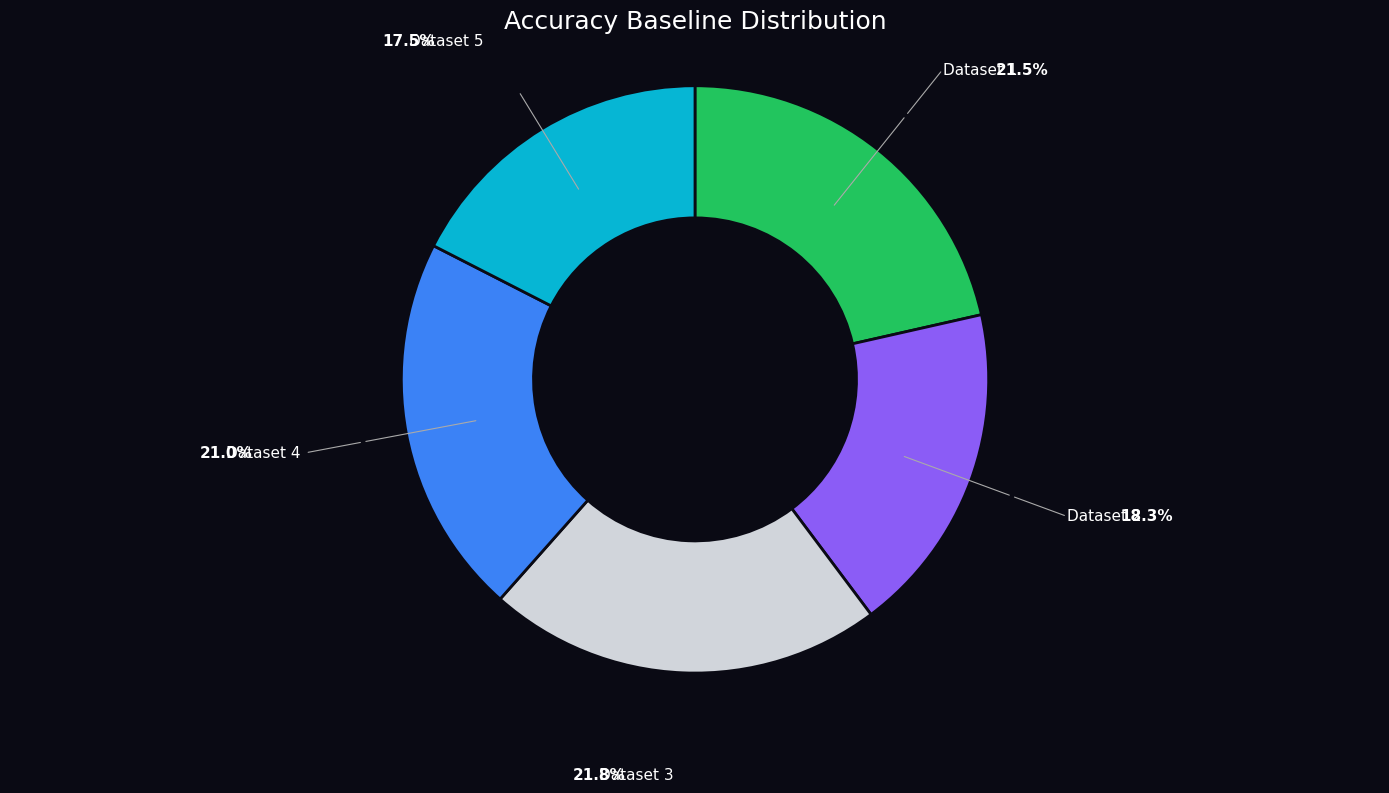

Is there any slice that represents more than half of the pie?

No